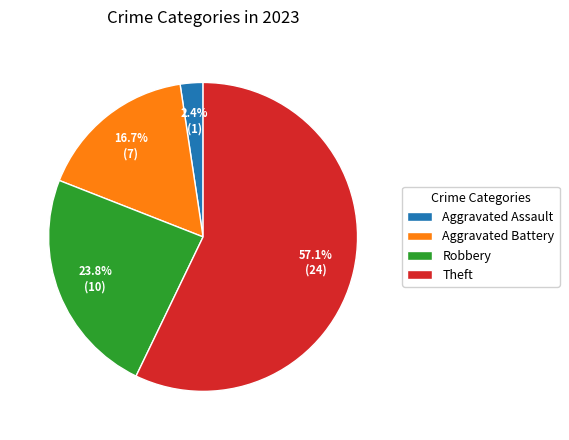

What is the majority slice?

Theft